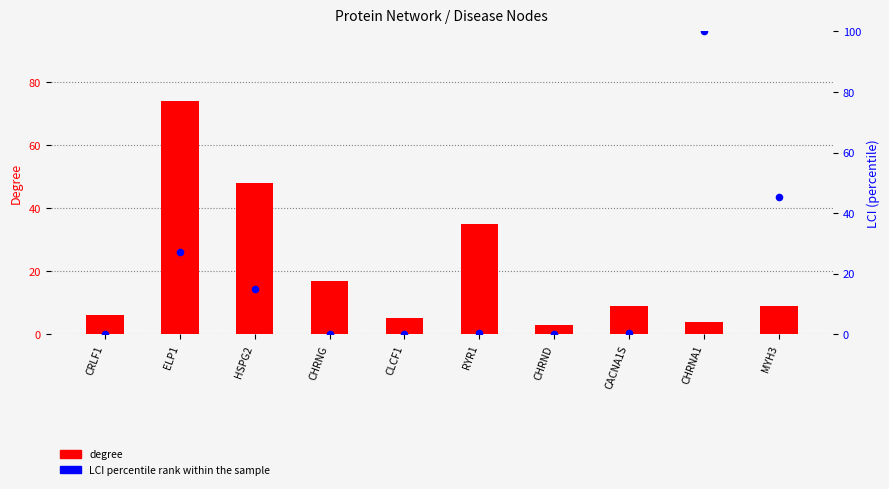

Which series has the largest total across all categories?

degree